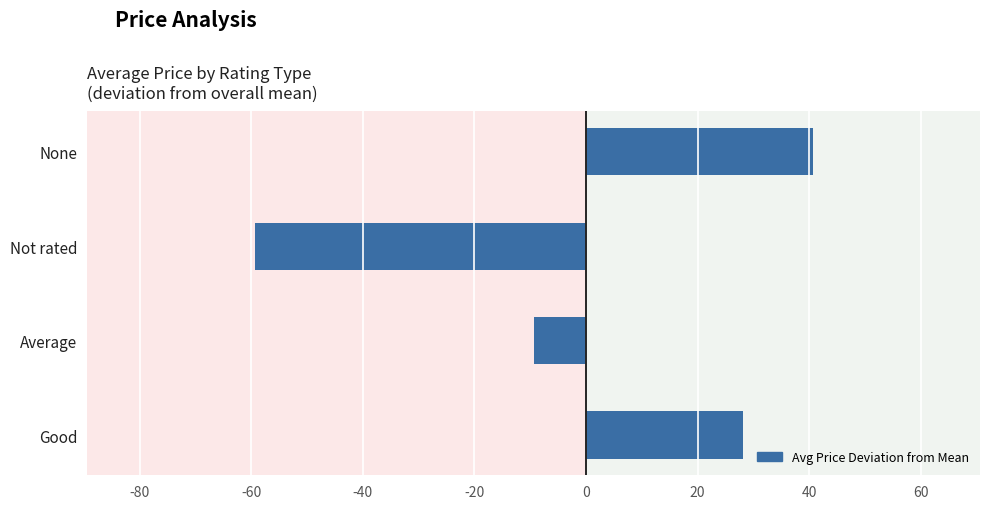

List the labels in order of value, largest first.

None, Good, Average, Not rated